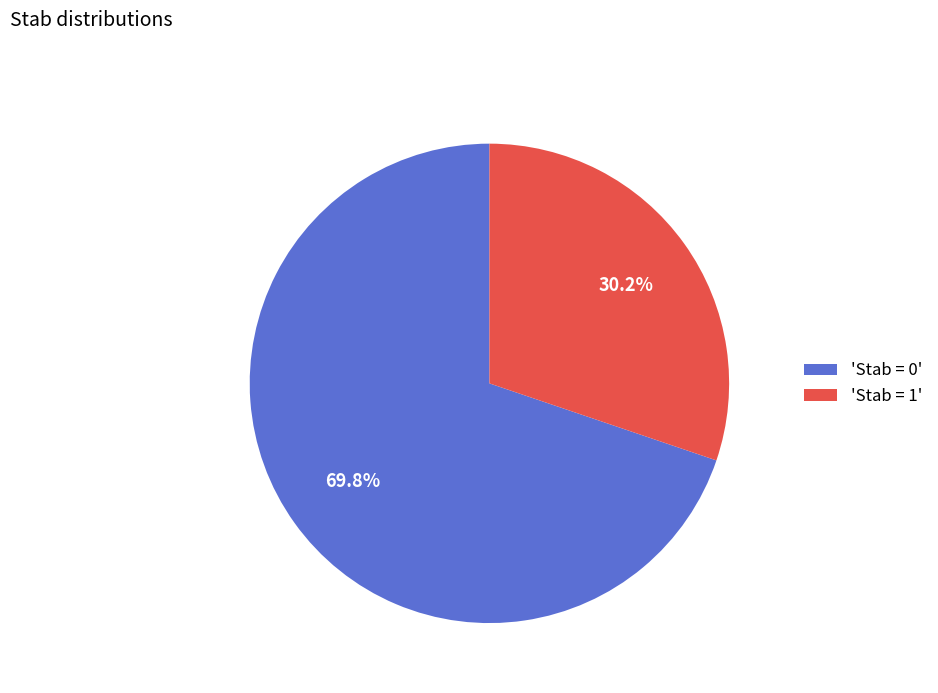

Which has a higher value, 'Stab = 0' or 'Stab = 1'?

'Stab = 0'